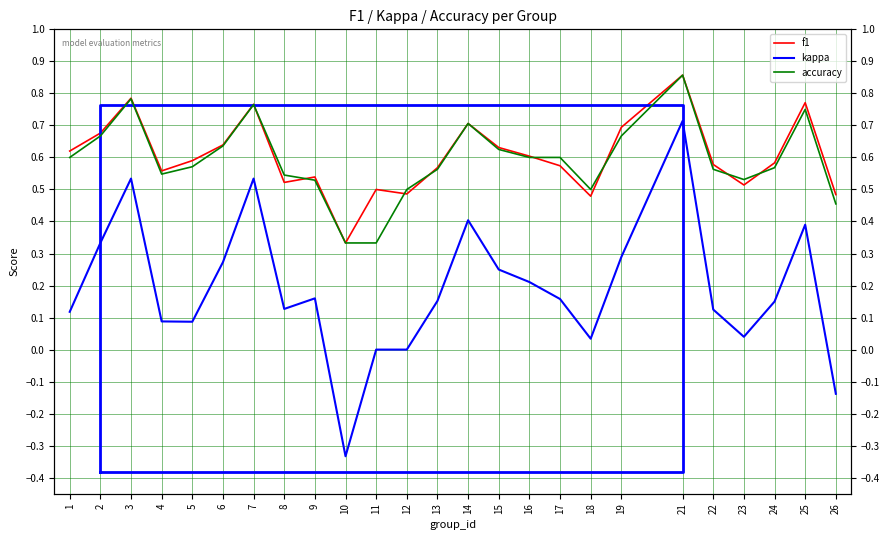

What is the difference between the maximum and second lowest values in the accuracy series?

0.5